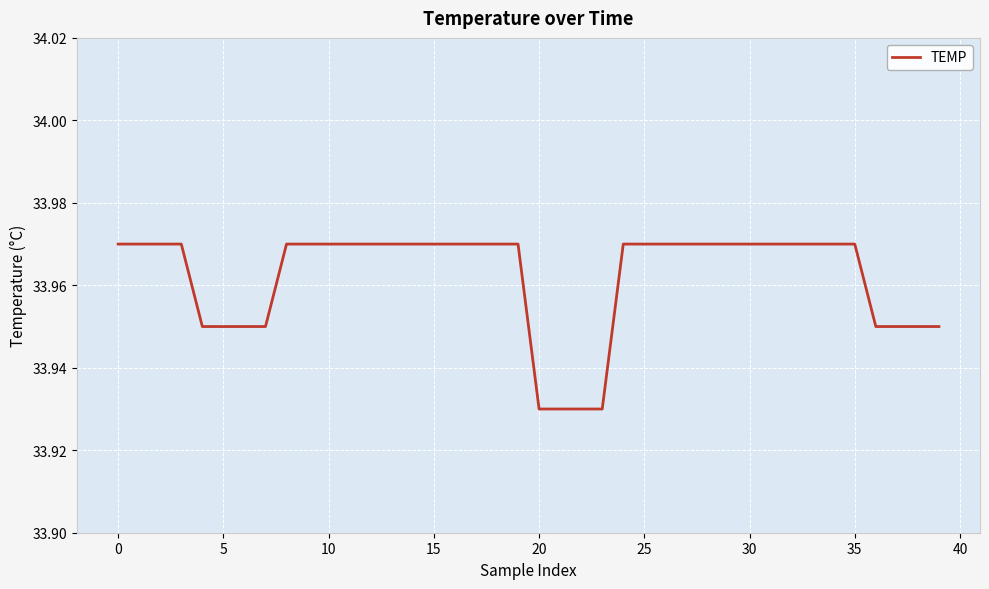

At which label is the value closest to 33?

20